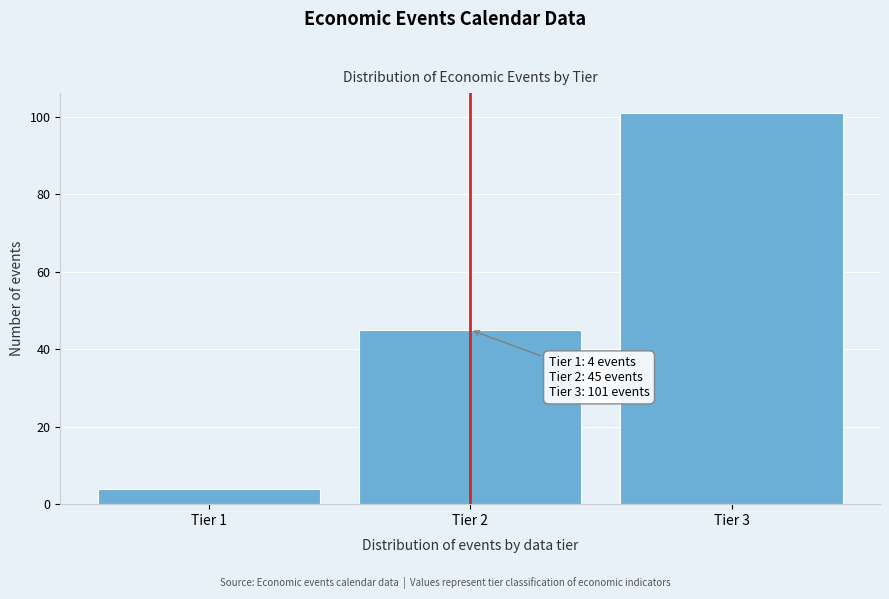

Reading left to right, extract all data points from this chart.

4	45	101